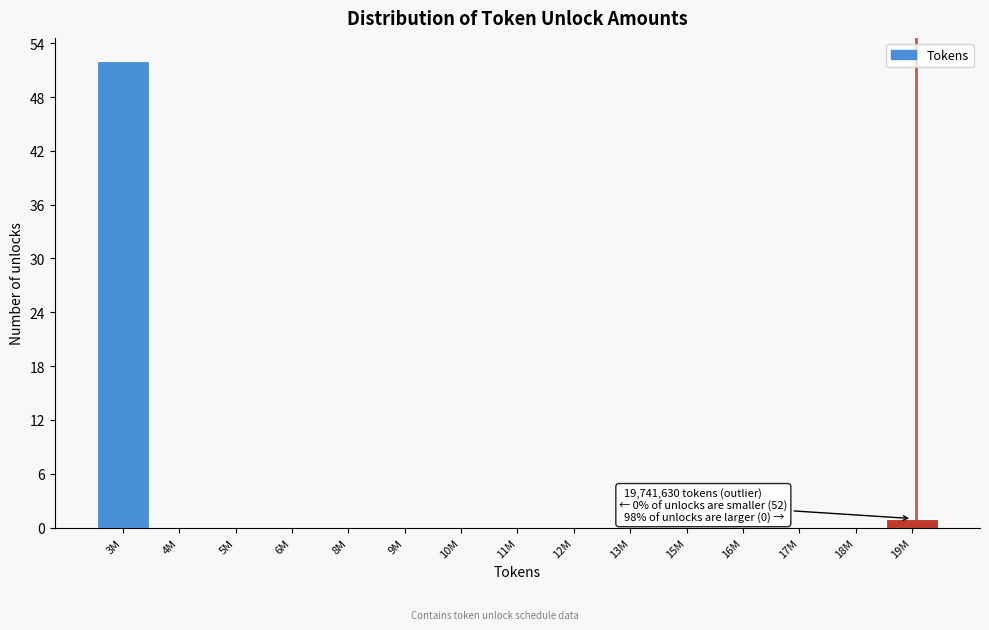

Reading left to right, transcribe all the data shown in this chart.

3M=52	4M=0	5M=0	6M=0	8M=0	9M=0	10M=0	11M=0	12M=0	13M=0	15M=0	16M=0	17M=0	18M=0	19M=1